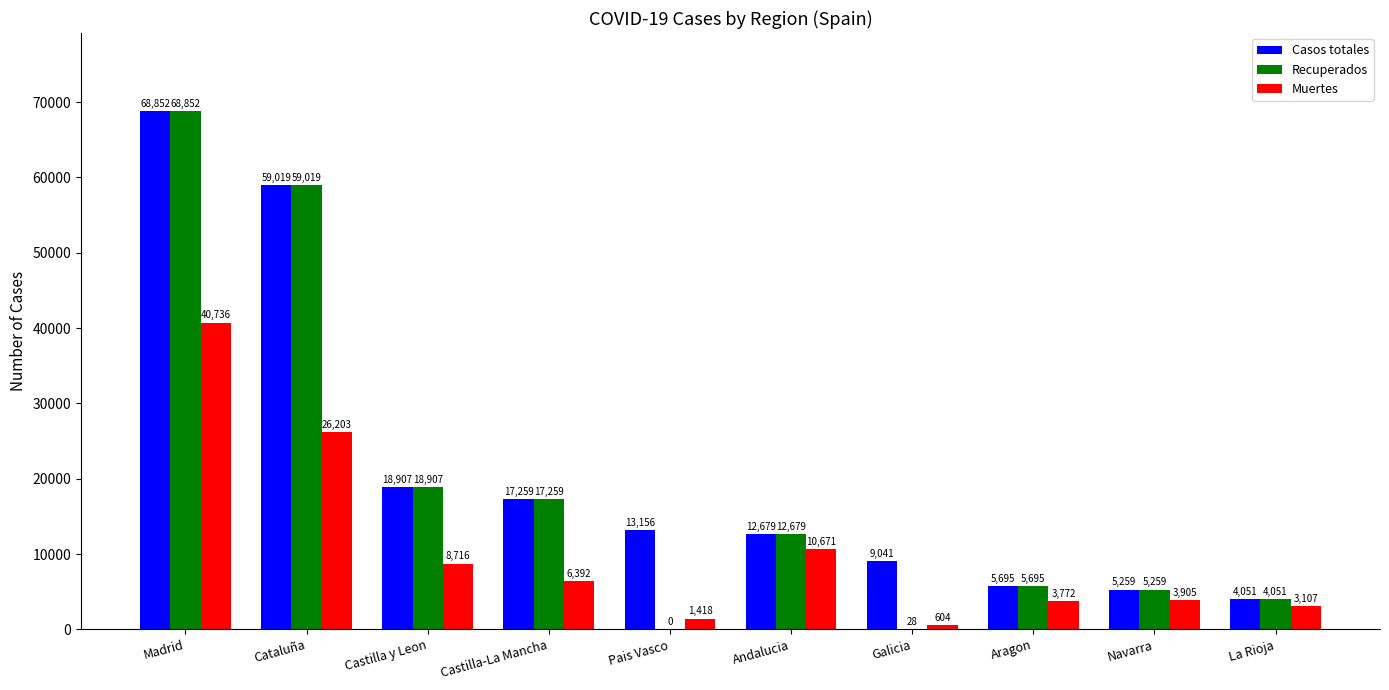

At which label is Casos totales closest to 36451?

Castilla y Leon